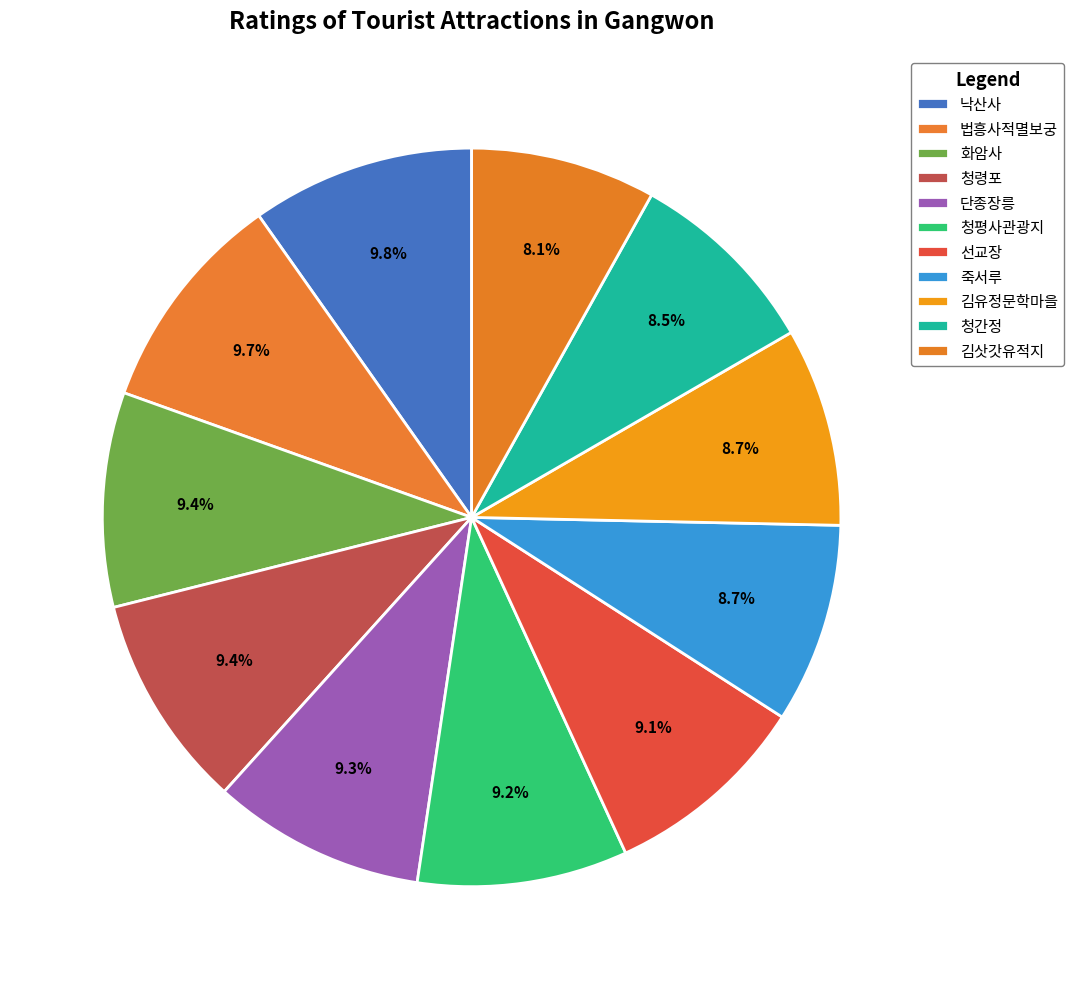

Is the sum of 죽서루 and 김삿갓유적지 greater than half?

No